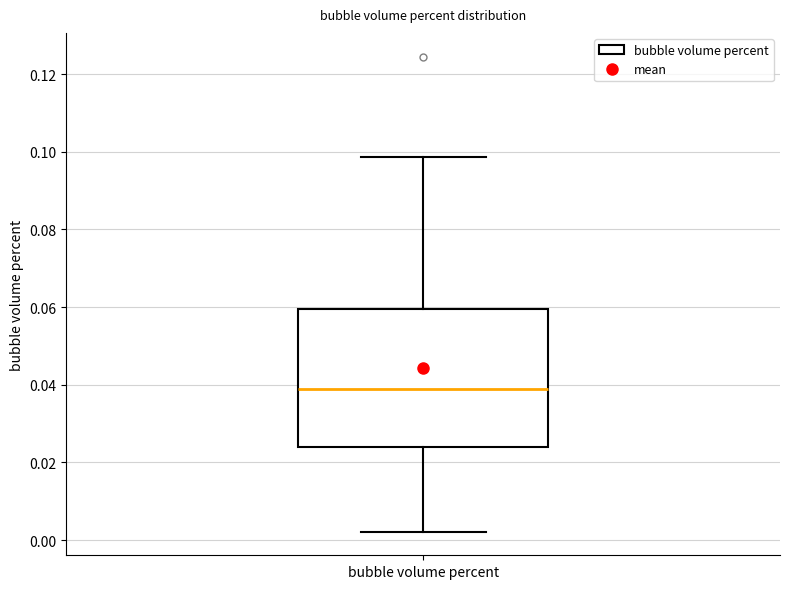

Read this box plot against the y-axis: the position of the median line, the range covered by the box, and the ends of both whiskers. The values are not printed on the chart, so give them approximately, as read against the axis.

median 0.038, box 0.024 to 0.060, whiskers 0.002 to 0.098